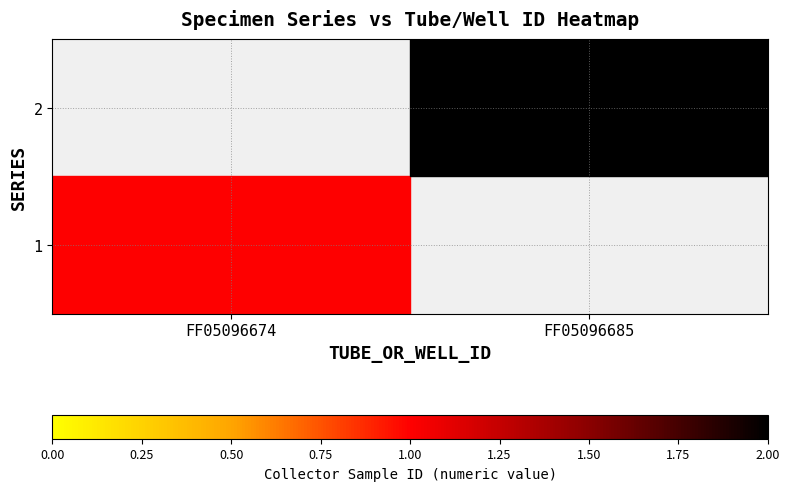

Between FF05096685 and FF05096674, which is larger?

FF05096674